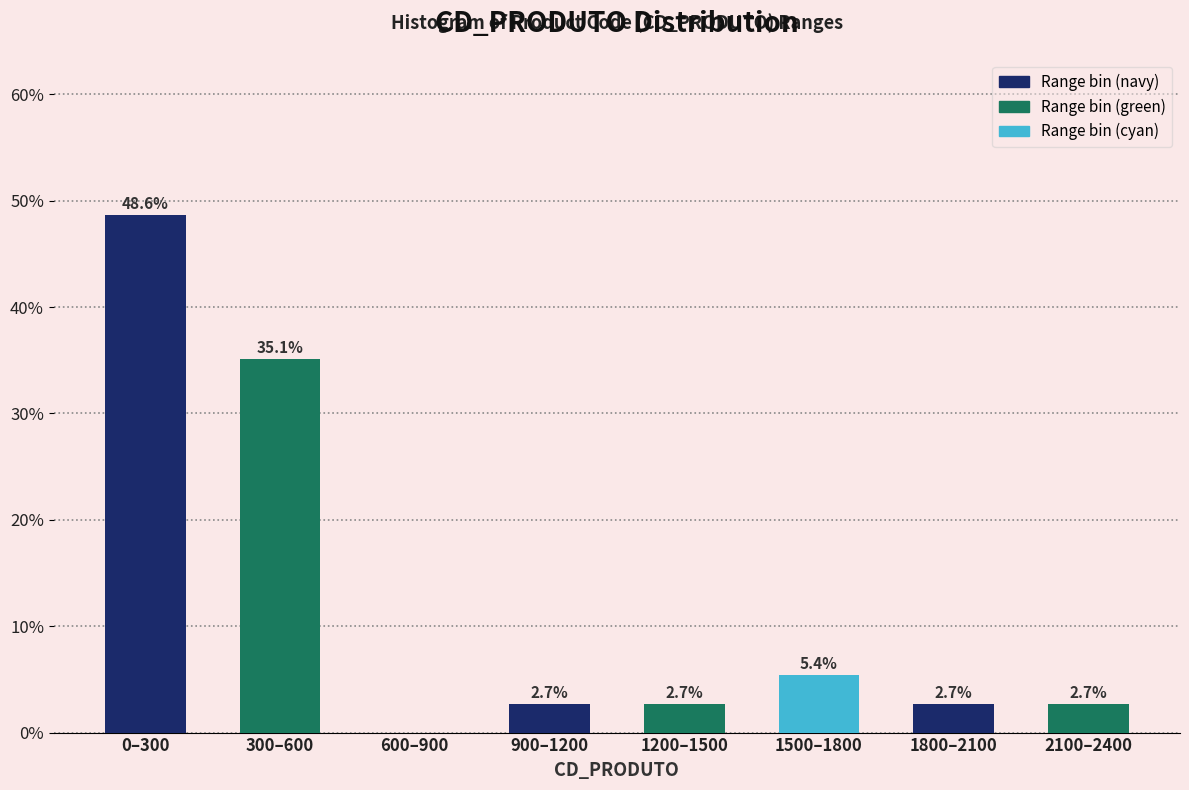

Reading right to left, transcribe all the data shown in this chart.

2100–2400=2.7	1800–2100=2.7	1500–1800=5.4	1200–1500=2.7	900–1200=2.7	600–900=0.0	300–600=35.1	0–300=48.6